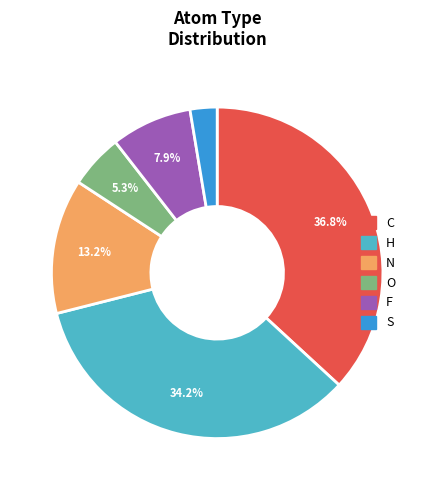

Does C account for over 50% of the chart?

No